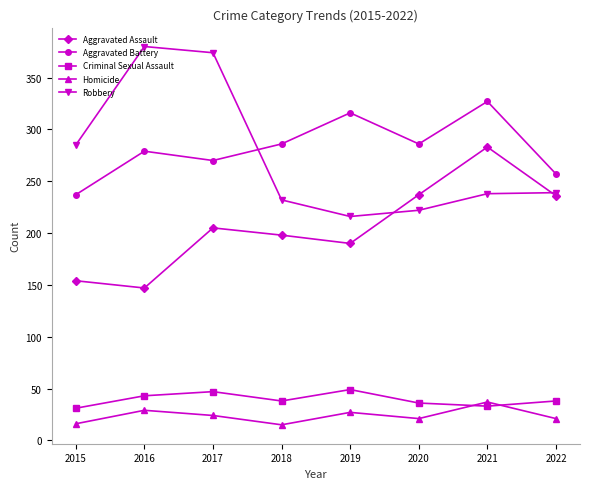

What is the maximum value shown in the chart?

380